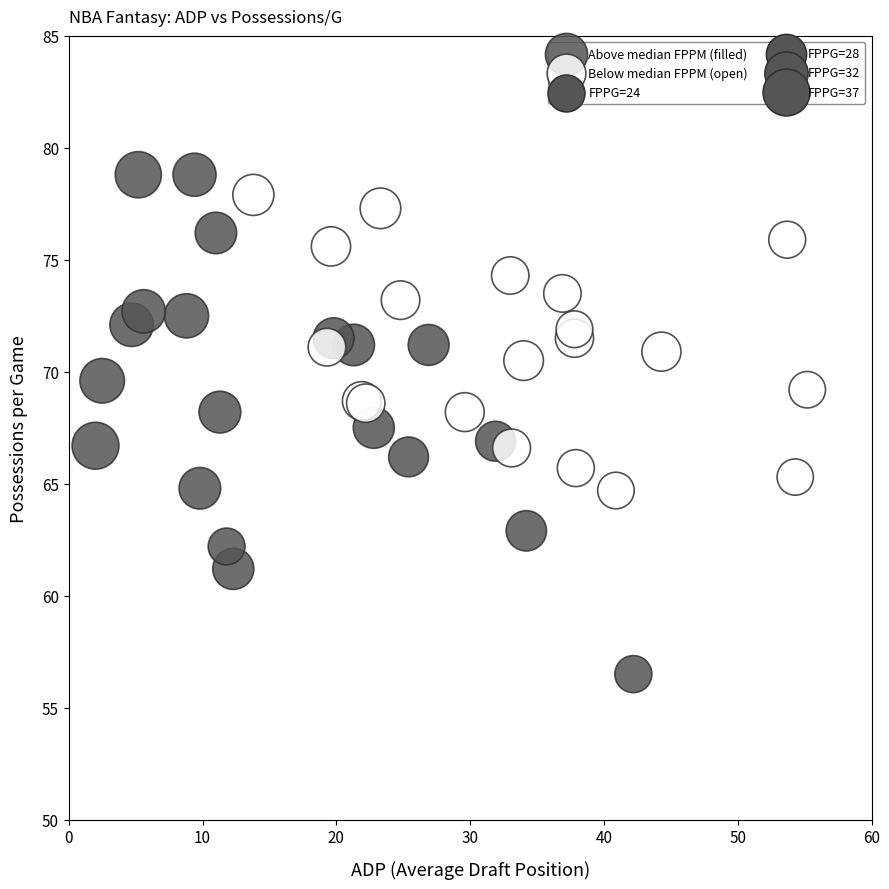

Which series has the largest Y range (max minus min)?

Above median FPPM (filled)